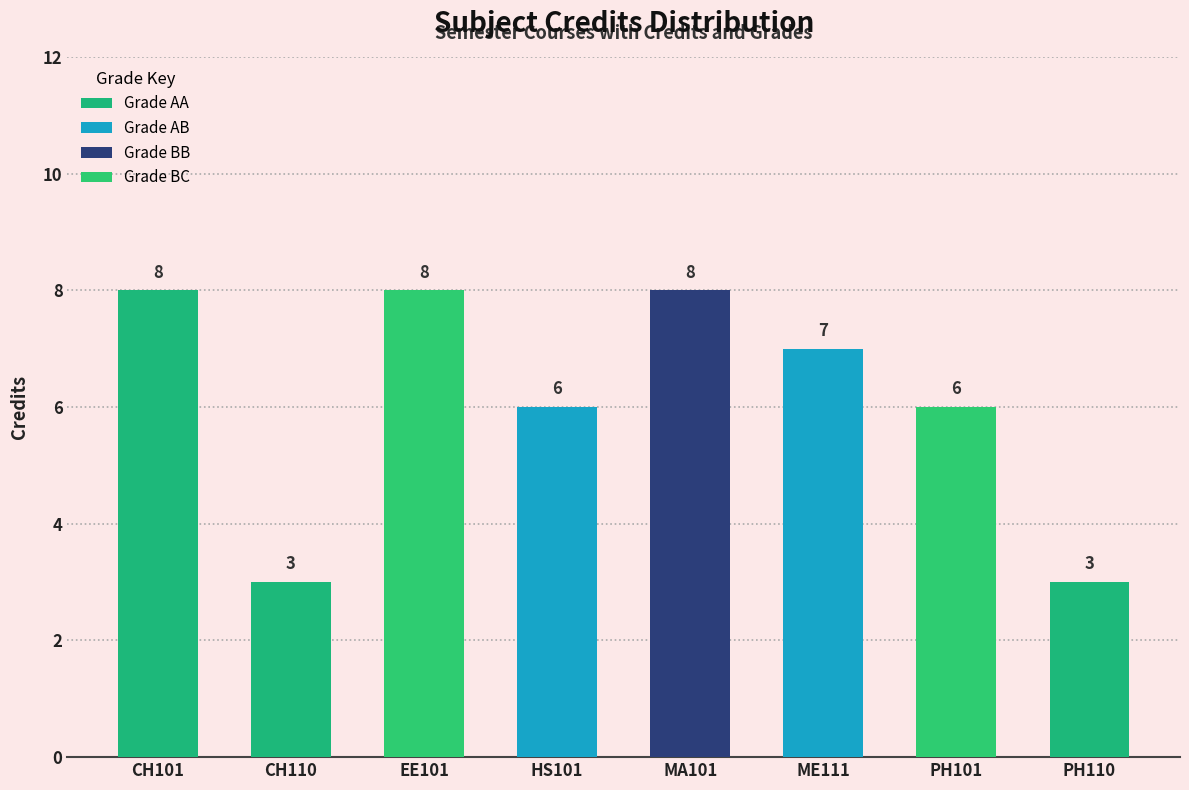

How many categories are shown in the chart?

8